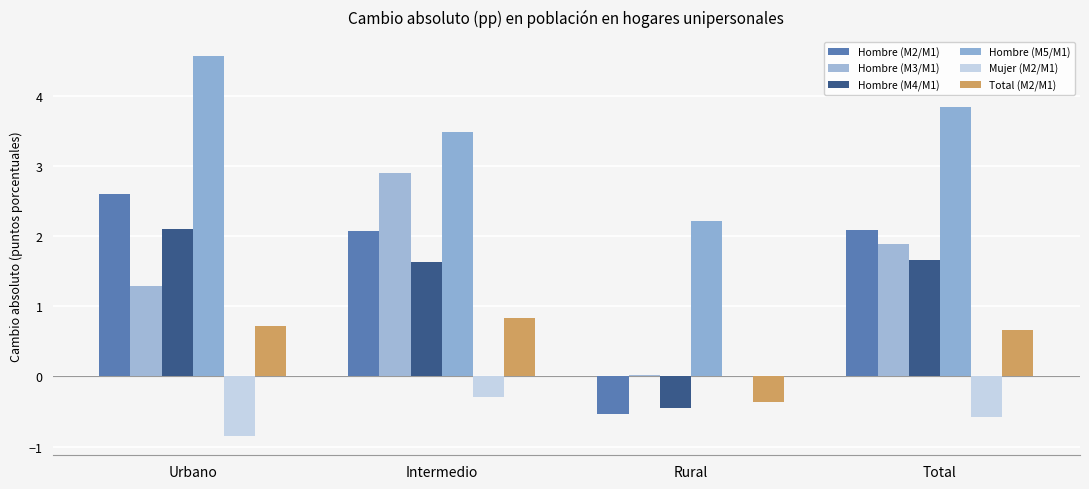

Reading right to left, transcribe all the data shown in this chart.

Hombre (M2/M1): Total=2.1	Rural=-0.5	Intermedio=2.1	Urbano=2.6
Hombre (M3/M1): Total=1.9	Rural=0.0	Intermedio=2.9	Urbano=1.3
Hombre (M4/M1): Total=1.7	Rural=-0.4	Intermedio=1.6	Urbano=2.1
Hombre (M5/M1): Total=3.8	Rural=2.2	Intermedio=3.5	Urbano=4.6
Mujer (M2/M1): Total=-0.6	Rural=0.0	Intermedio=-0.3	Urbano=-0.9
Total (M2/M1): Total=0.7	Rural=-0.4	Intermedio=0.8	Urbano=0.7